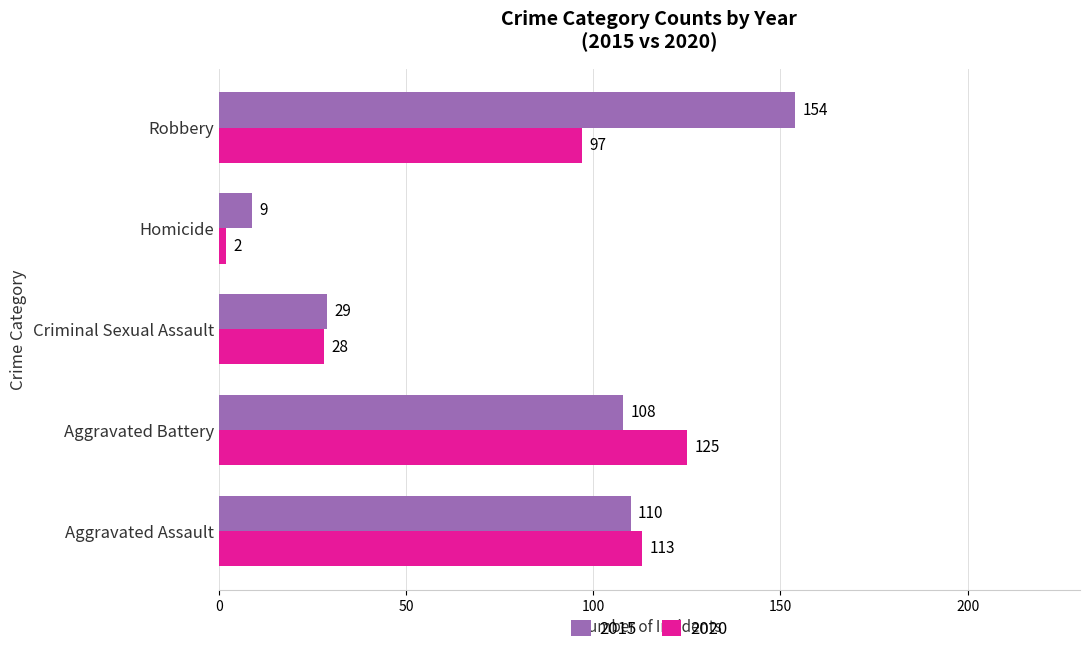

At which category does the chart reach its minimum across all series?

Homicide